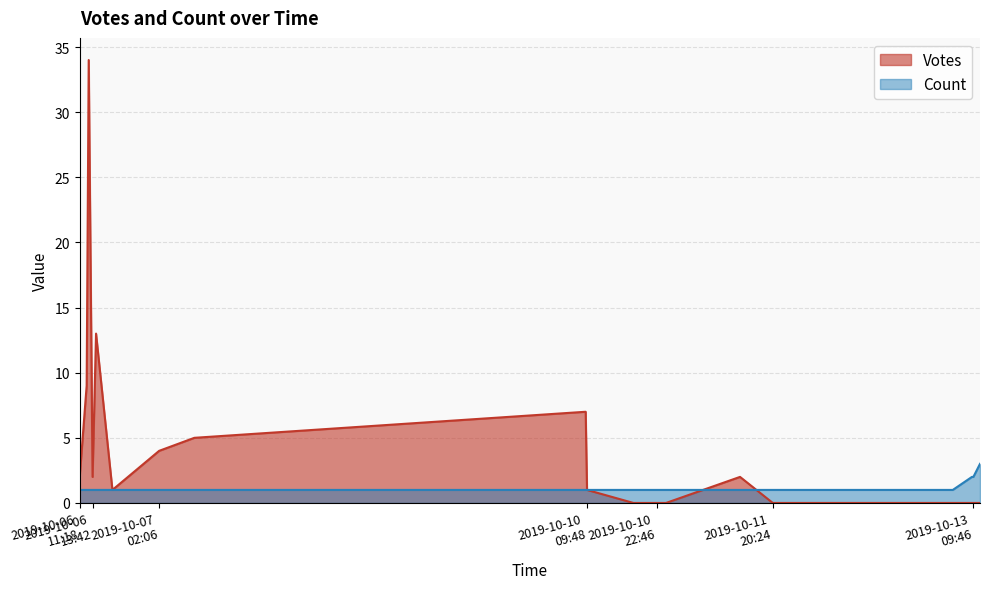

What is the label of the 19th point from the left?

2019-10-10 22:38